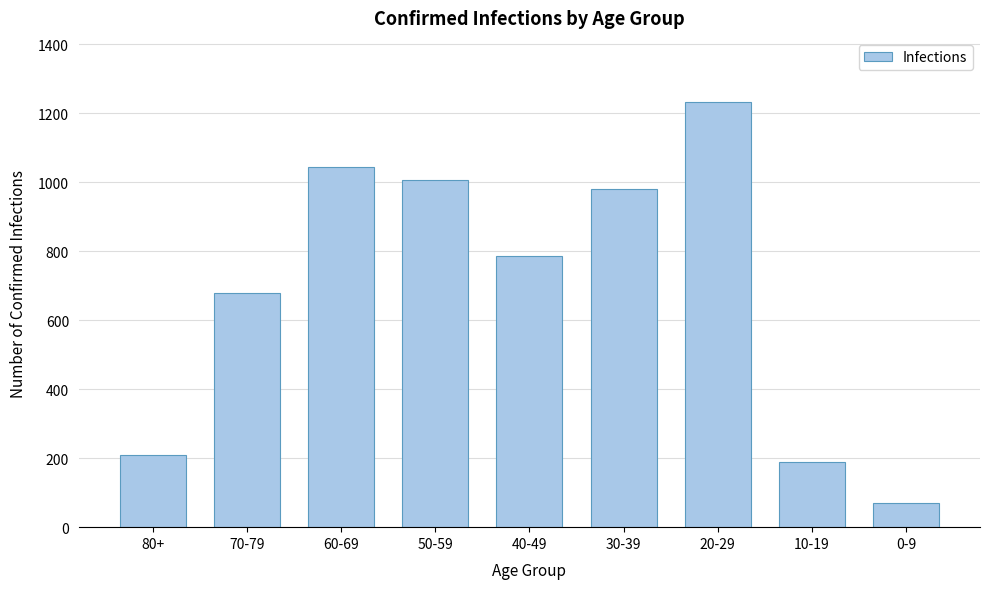

Reading left to right, what are all the values shown in this chart?

210	678	1044	1006	785	981	1233	188	70